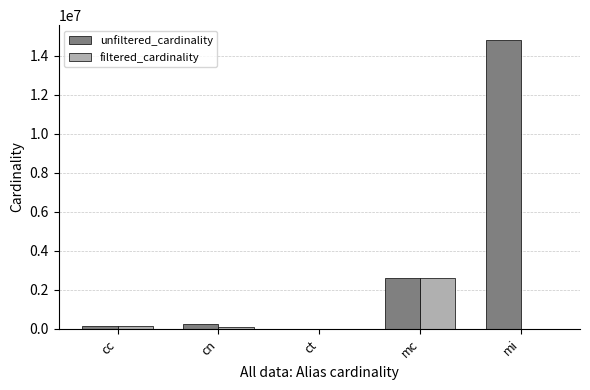

At which label is unfiltered_cardinality closest to 7417862?

mc